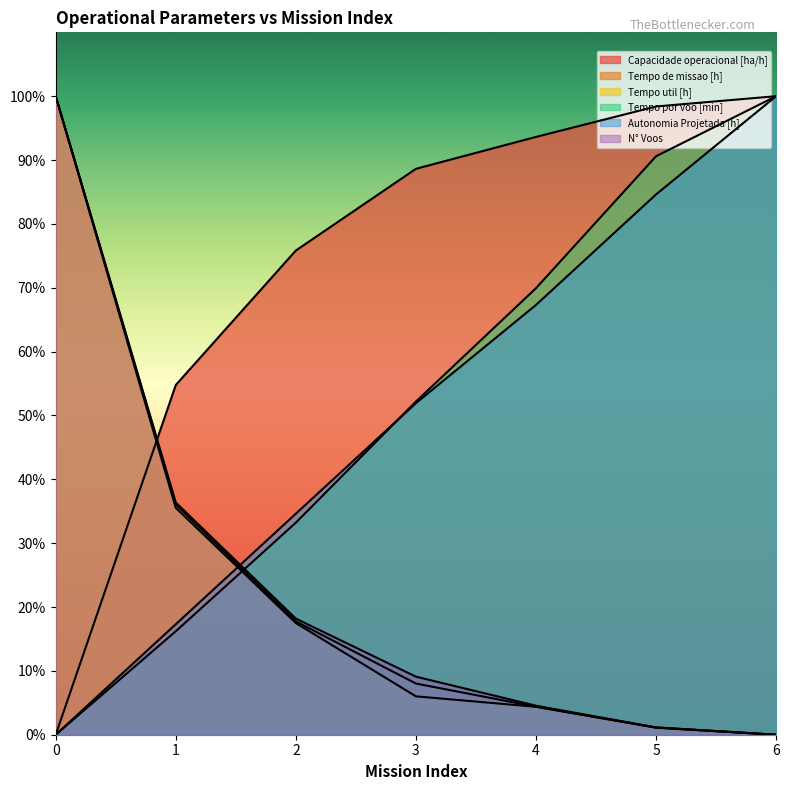

What is the value of the Autonomia Projetada [h] point at the 4th from the left?

51.9